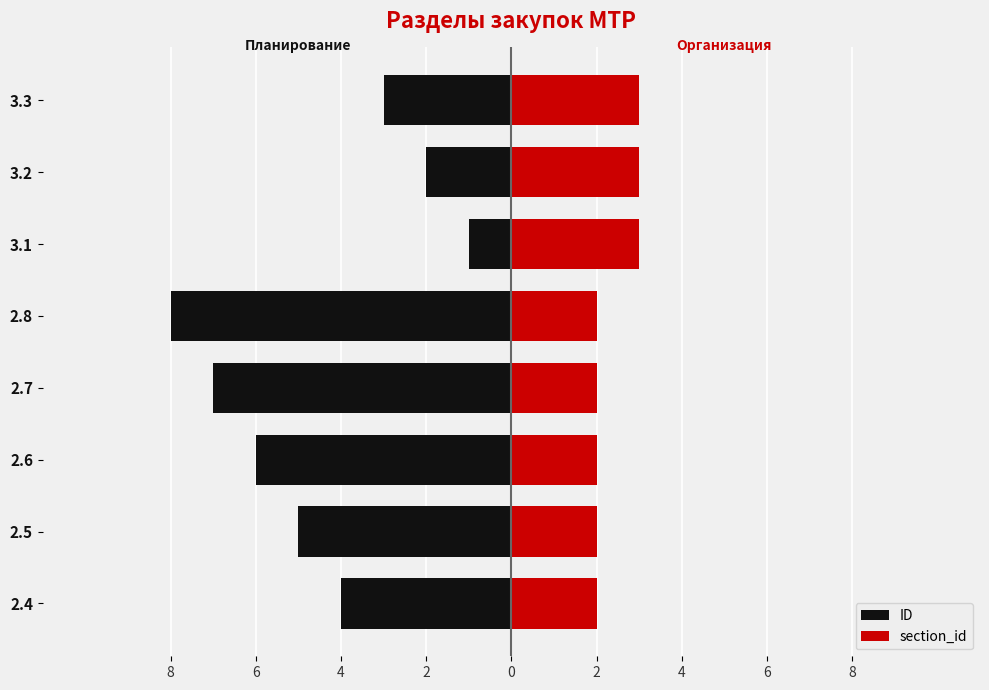

What are all the series names shown in the legend?

ID, section_id